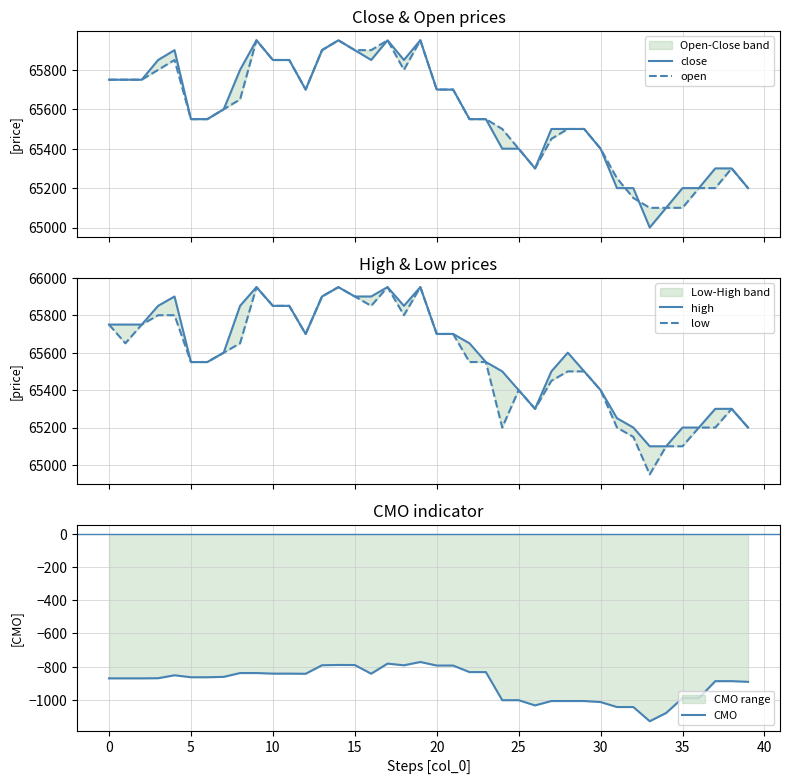

Is the value of low at 17 greater than the value of high at 23?

Yes